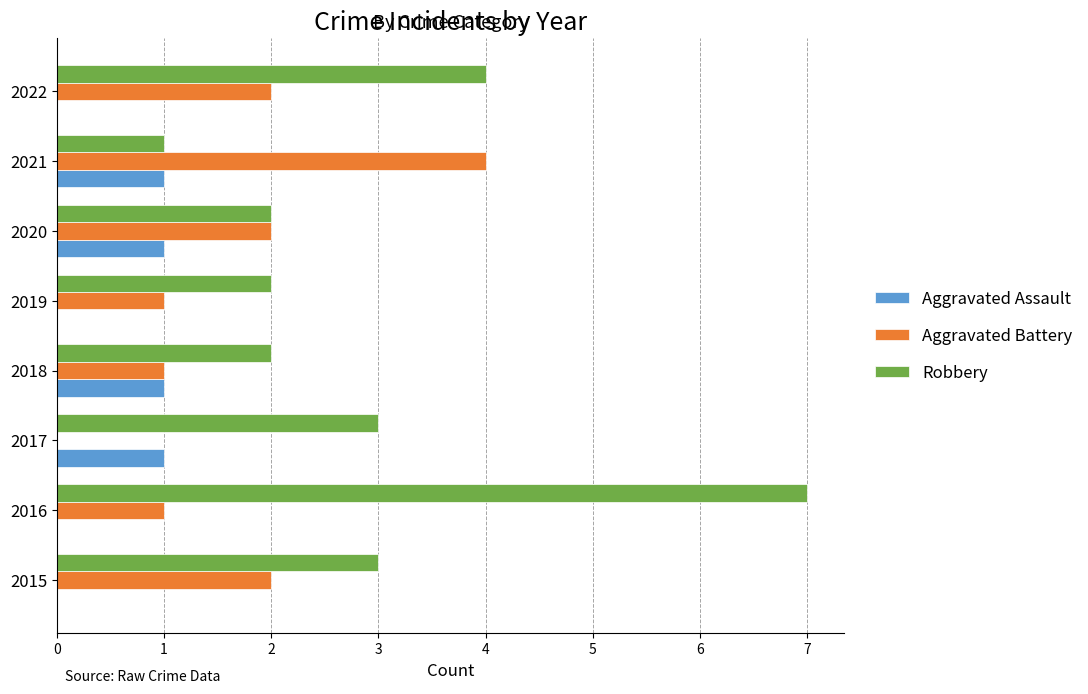

Is it true that Aggravated Assault equals 1 at 2021?

True